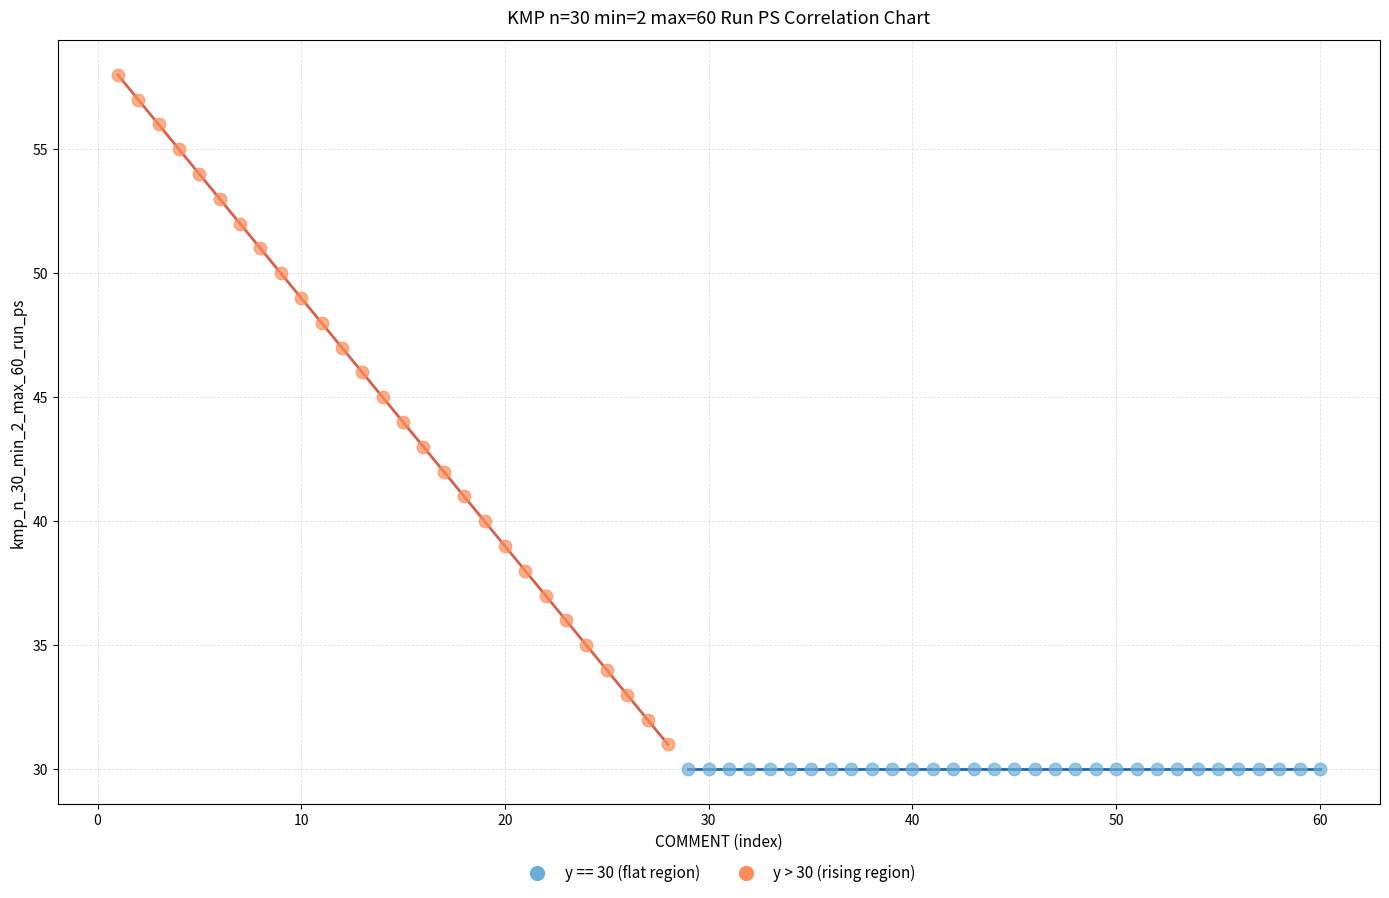

Which series contains the highest Y value?

y > 30 (rising region)